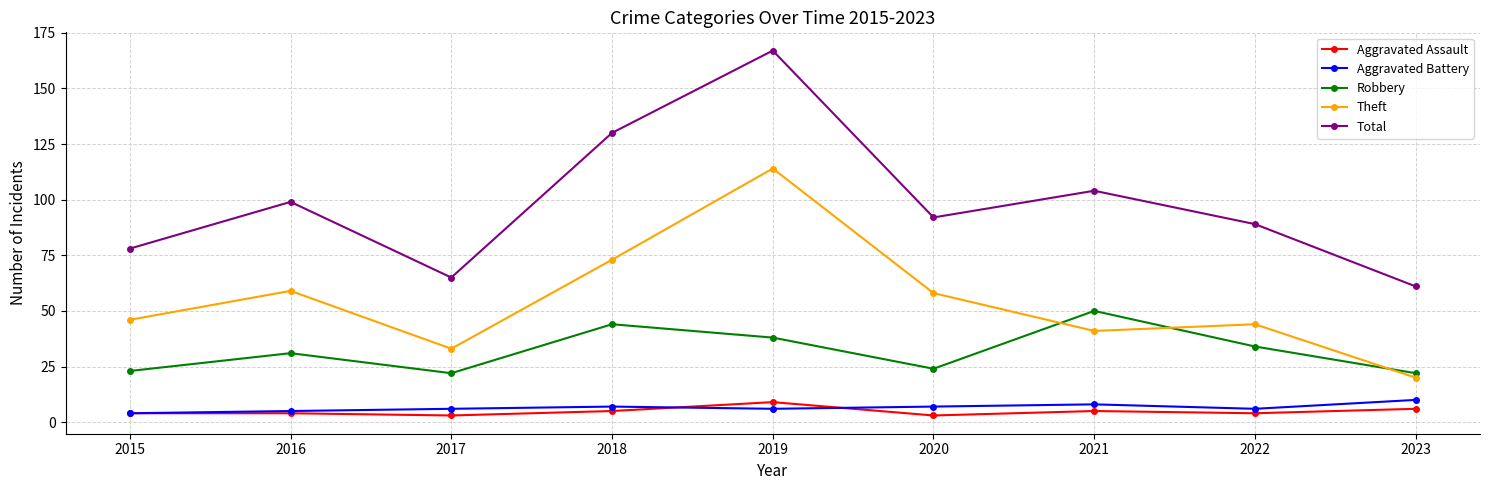

What is the total value across all series at 2015?

155